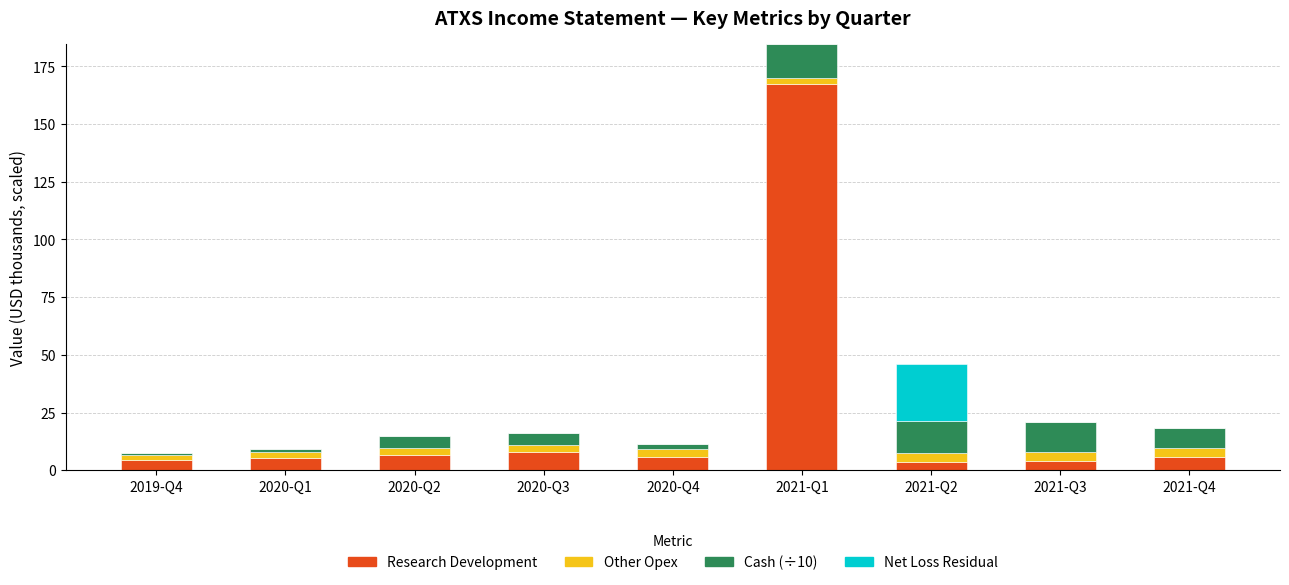

What is the sum of all Research Development values?

210.1